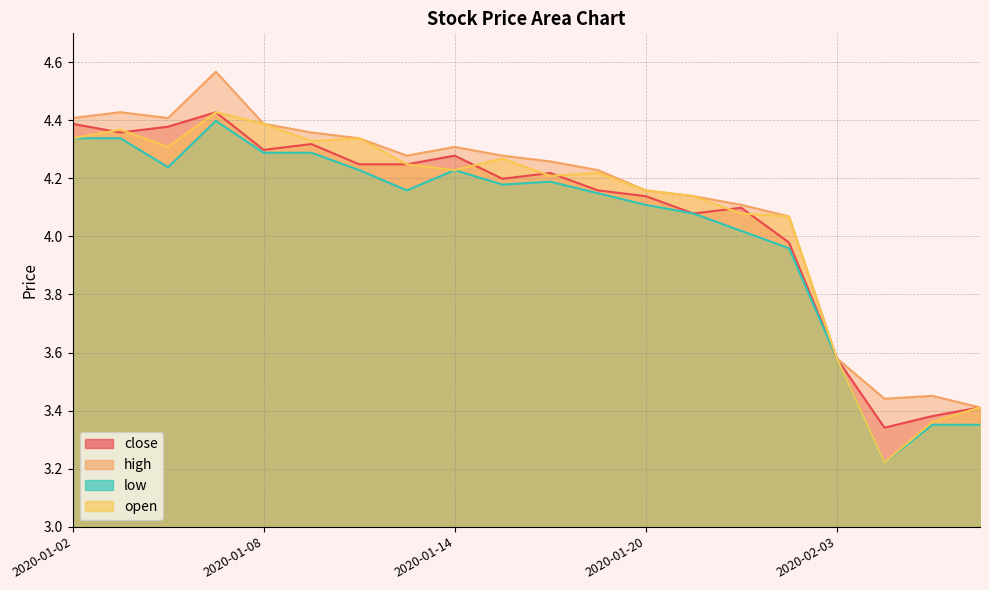

What is the value of the close point at the 12th from the left?

4.2